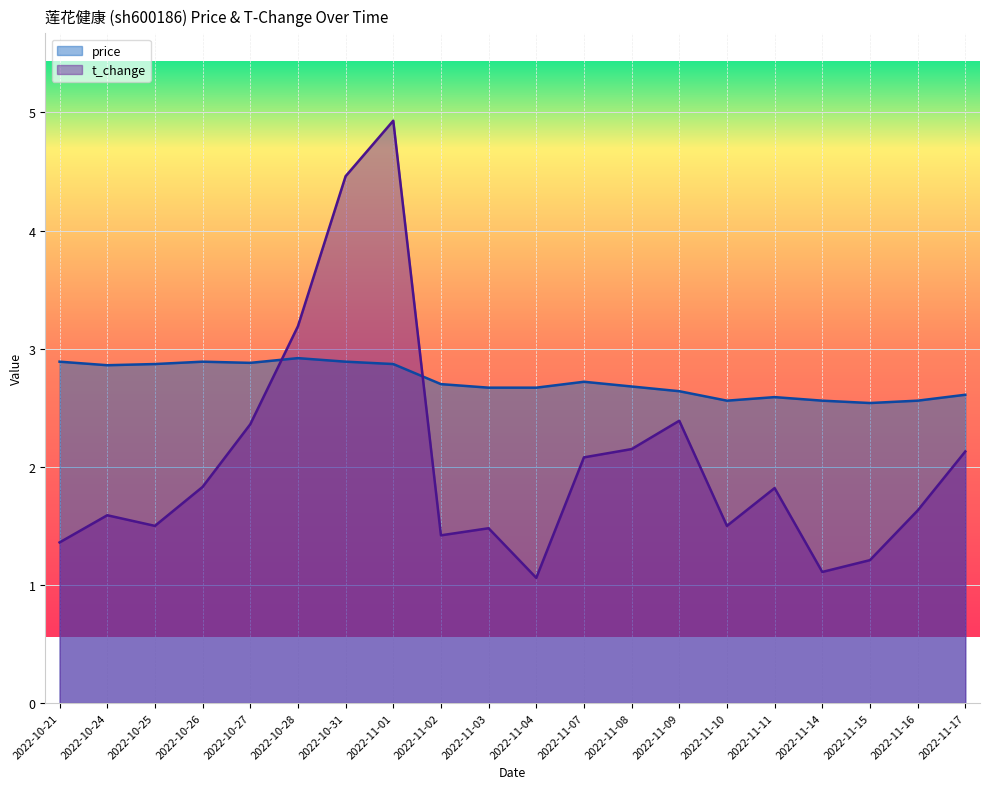

Which series has the largest range (max minus min)?

t_change